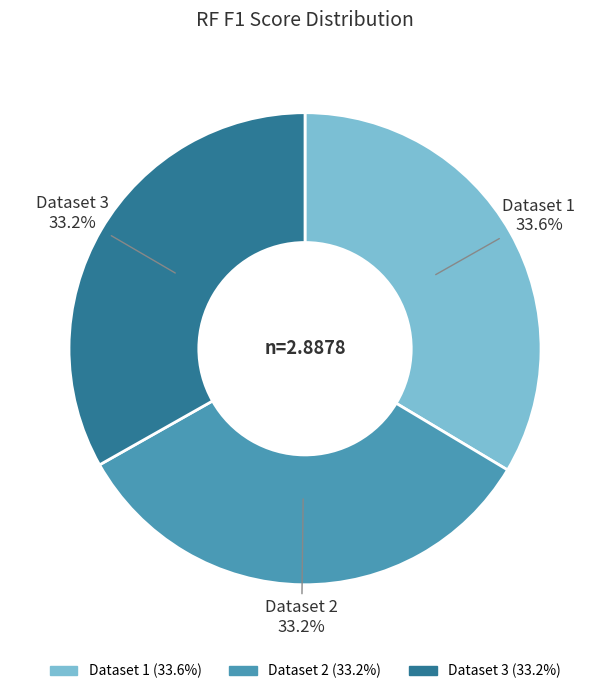

Is it true that Dataset 3 is 21% of the pie?

False